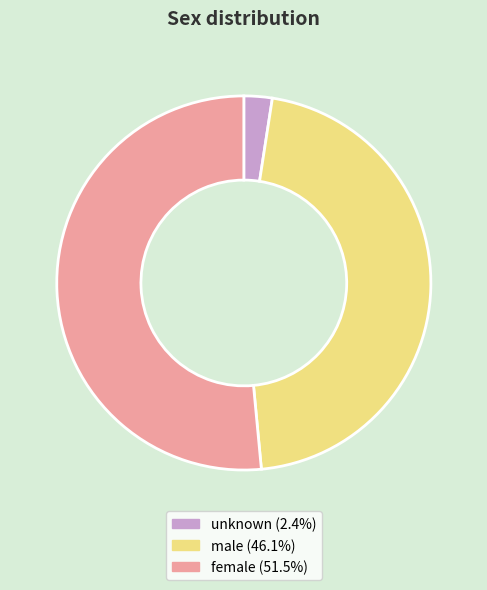

What is the ratio of the value at female to the value at male?

1.1